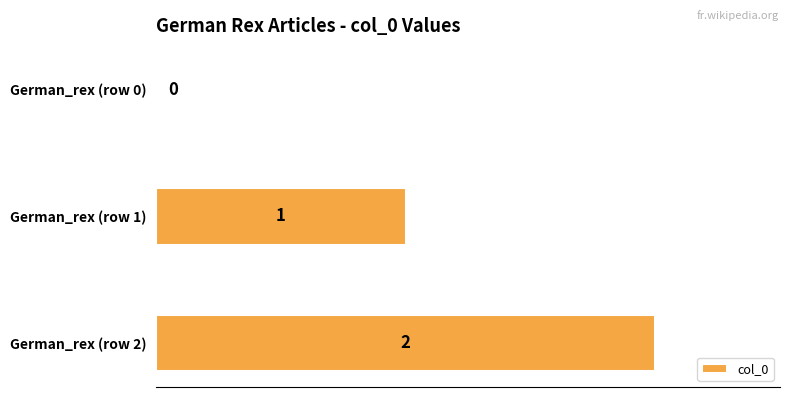

How many series are shown in this chart?

1